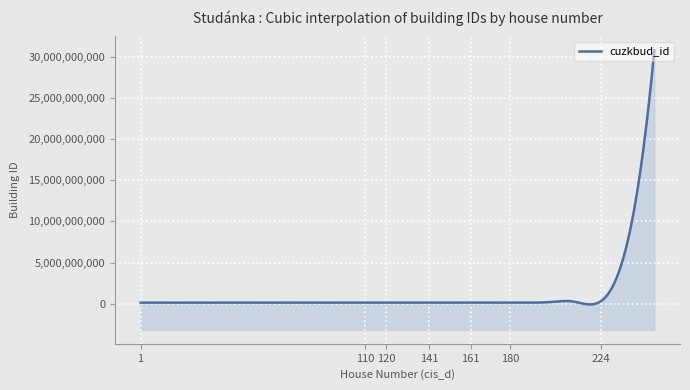

Does the chart display data point markers on the line(s)?

No